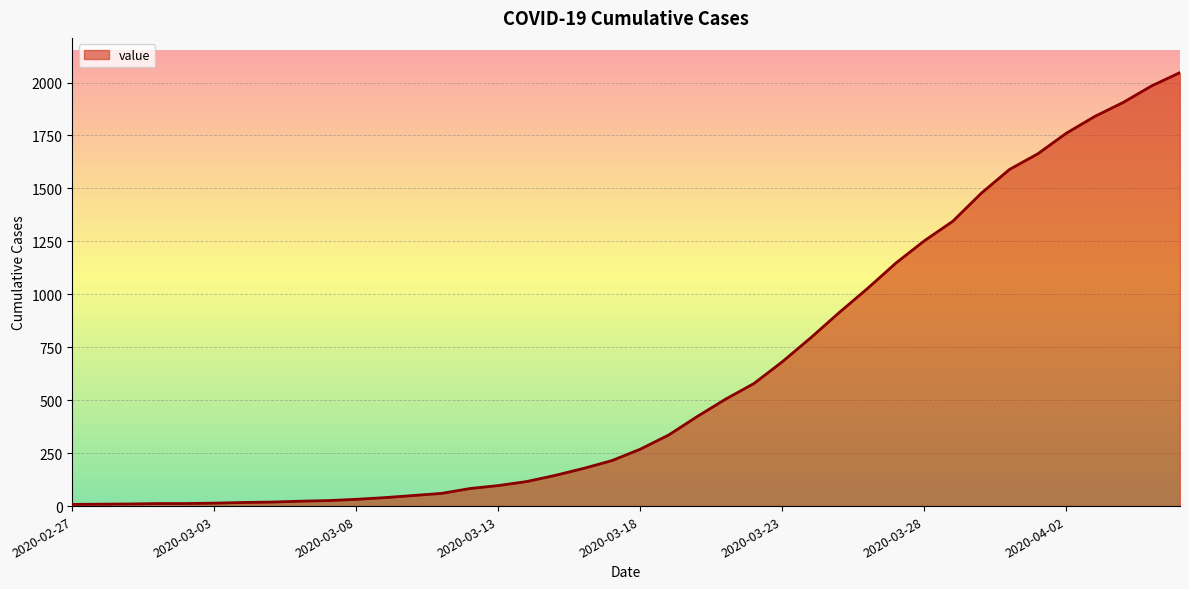

What is the greatest value displayed?

2047